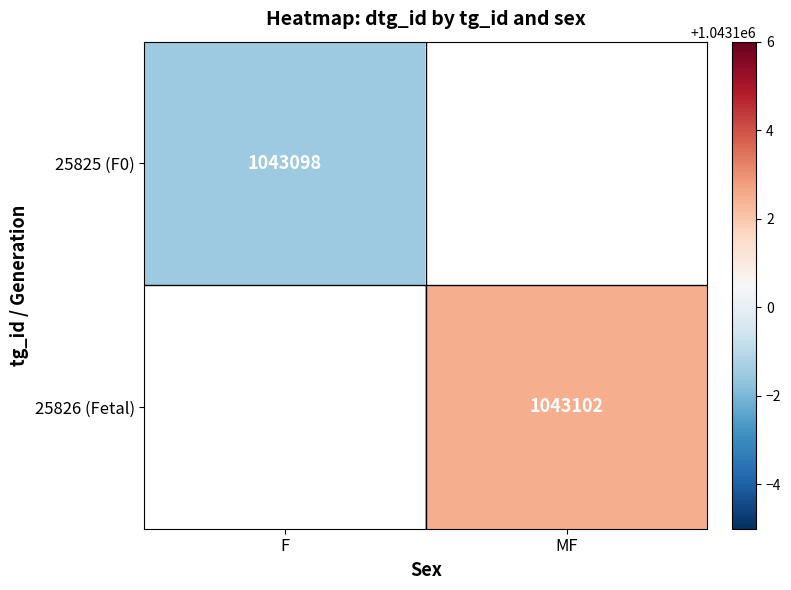

The value of 25825 (F0) at F is 1043098.0. True or false?

True